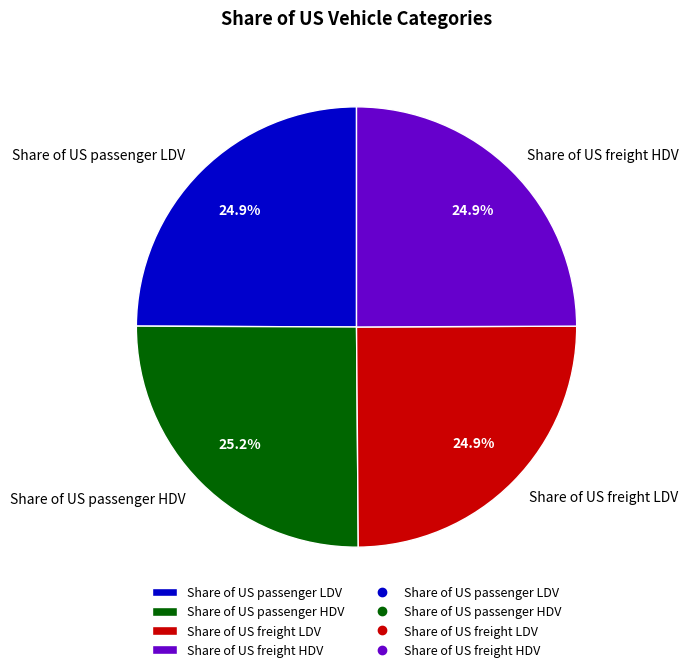

True or false: Share of US passenger LDV accounts for 36% of the total.

False